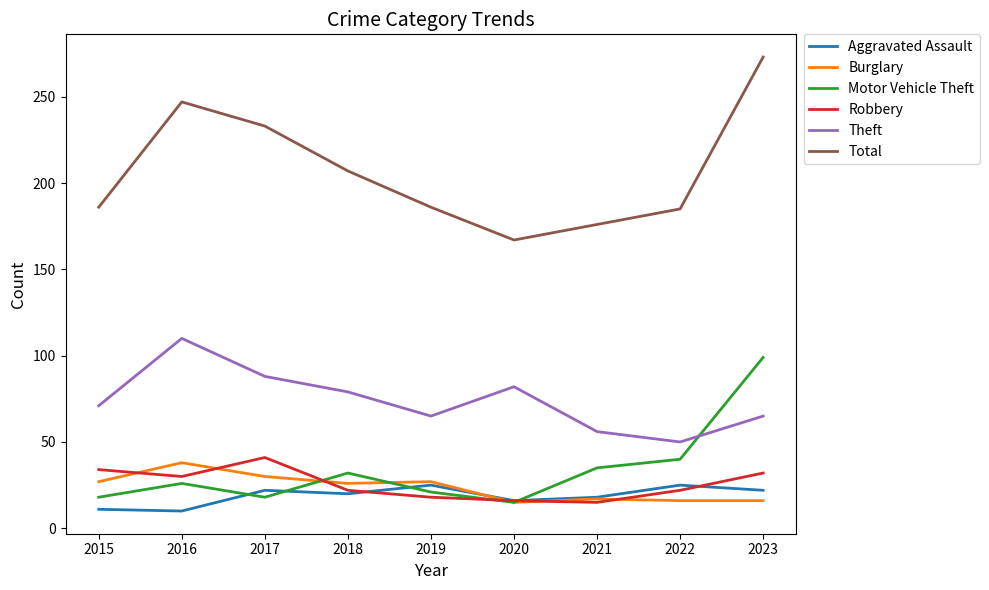

Is the value of Theft at 2015 greater than the value of Robbery at 2017?

Yes